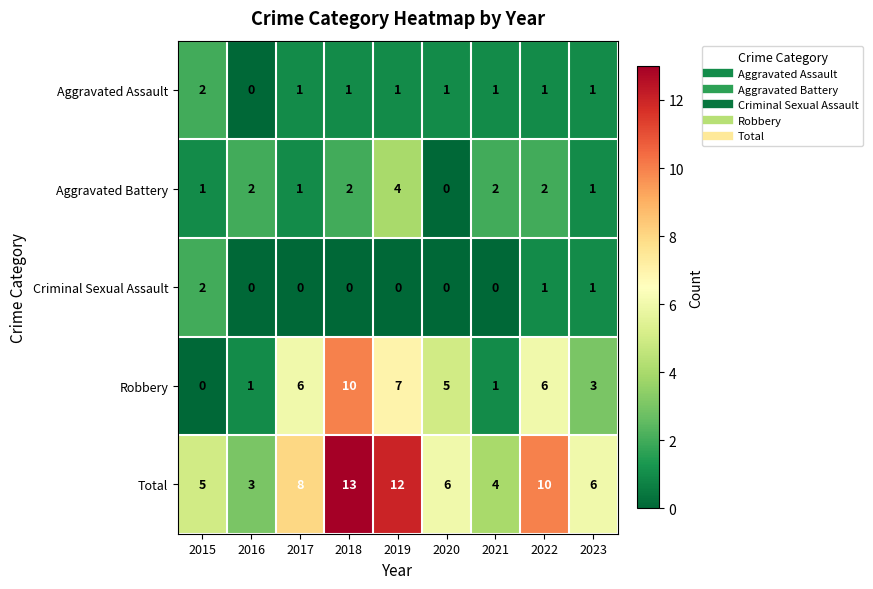

Which series has the largest total across all categories?

Total